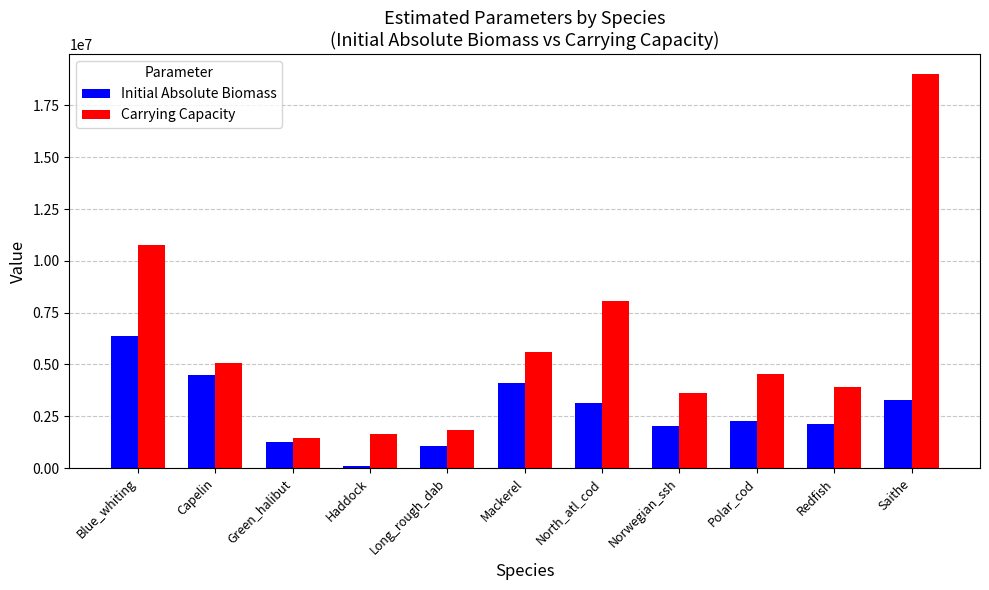

Reading left to right, transcribe all the data shown in this chart.

Initial Absolute Biomass: Blue_whiting=6371775.8	Capelin=4504051.6	Green_halibut=1262735.9	Haddock=90144.6	Long_rough_dab=1050553.2	Mackerel=4113718.5	North_atl_cod=3149692.9	Norwegian_ssh=2016422.9	Polar_cod=2295640.1	Redfish=2128009.4	Saithe=3298570.1
Carrying Capacity: Blue_whiting=10767032.5	Capelin=5056011.7	Green_halibut=1452229.2	Haddock=1642075.8	Long_rough_dab=1832003.1	Mackerel=5613245.2	North_atl_cod=8050602.8	Norwegian_ssh=3599326.2	Polar_cod=4541277.1	Redfish=3894128.1	Saithe=19032478.9